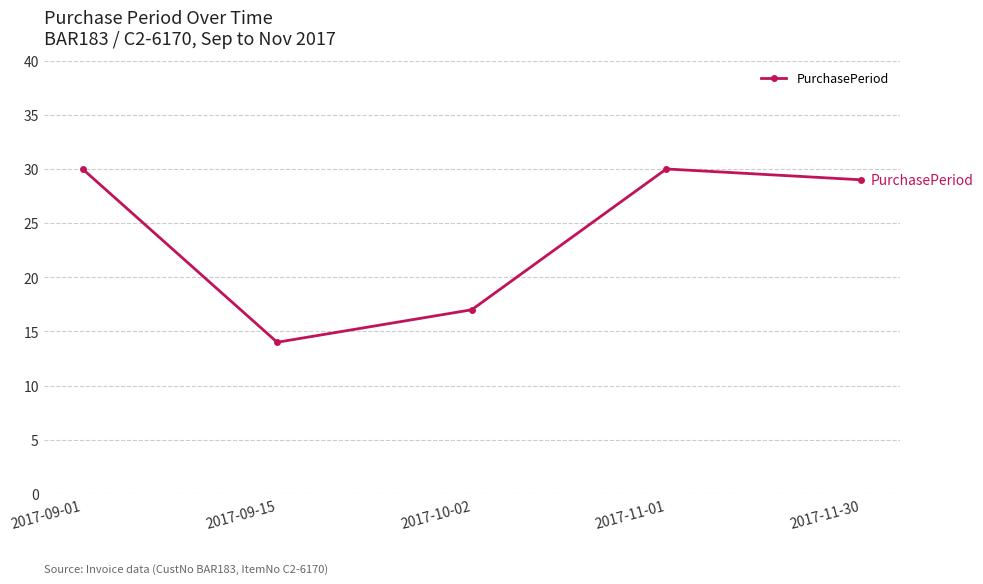

What is the average value?

24